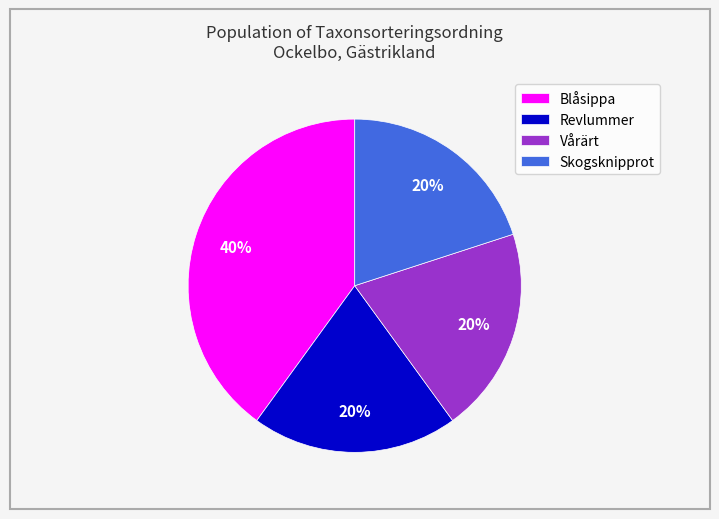

To the nearest percent, what is the average slice percentage?

25%